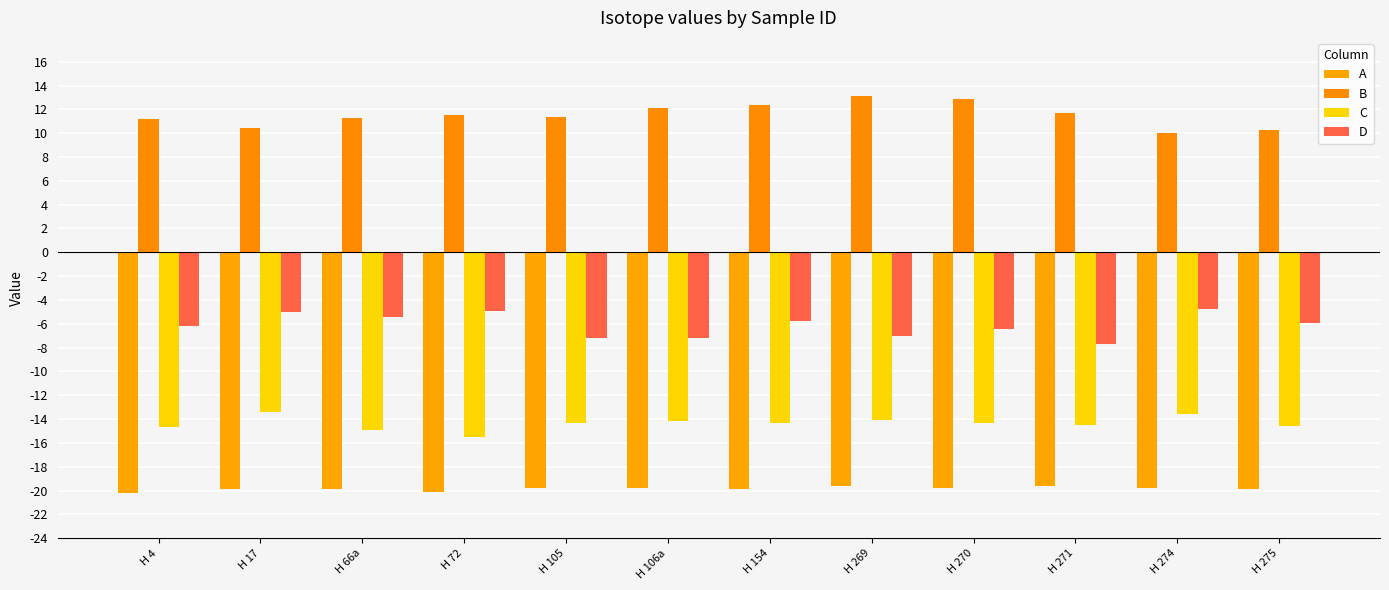

Between H 72 and H 270, which series saw the biggest shift?

D